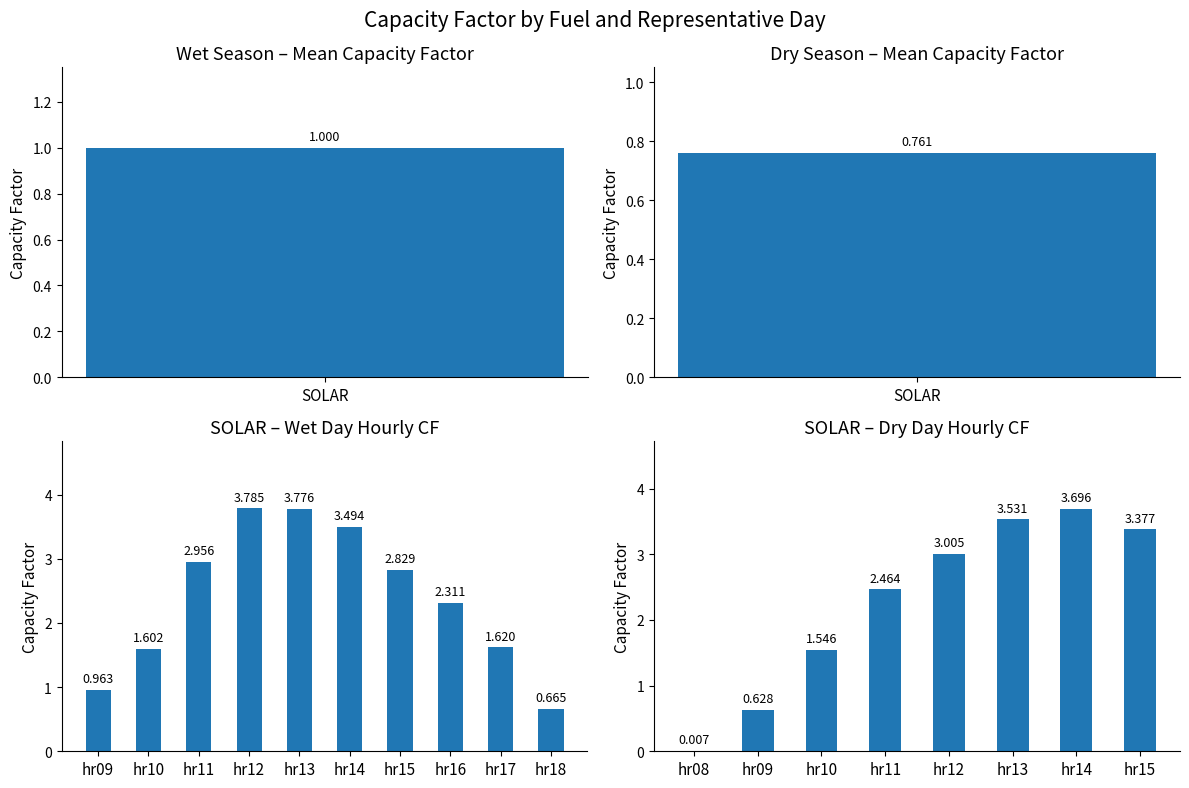

Reading right to left, list all the values displayed in this chart.

3.4	3.7	3.5	3.0	2.5	1.5	0.6	0.0